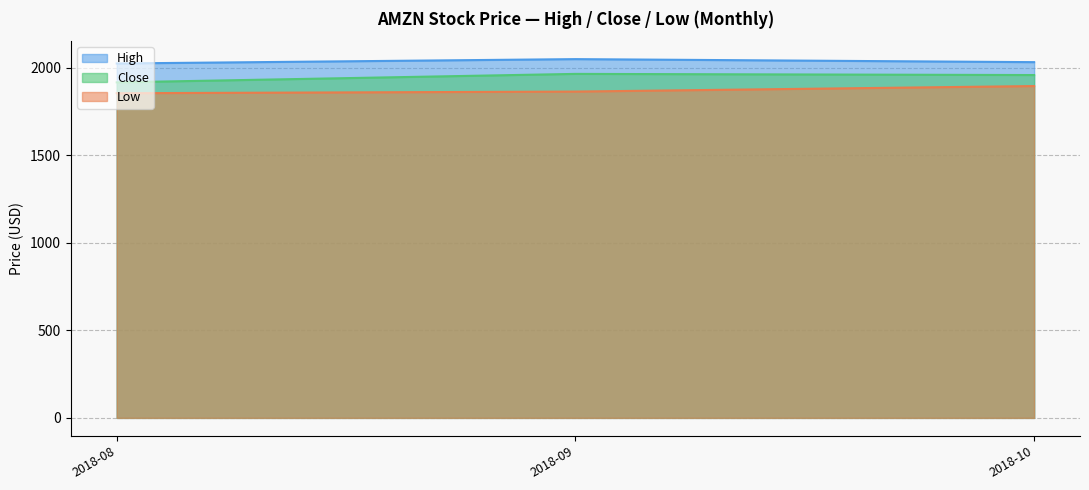

What is the minimum value shown in the chart?

1855.6